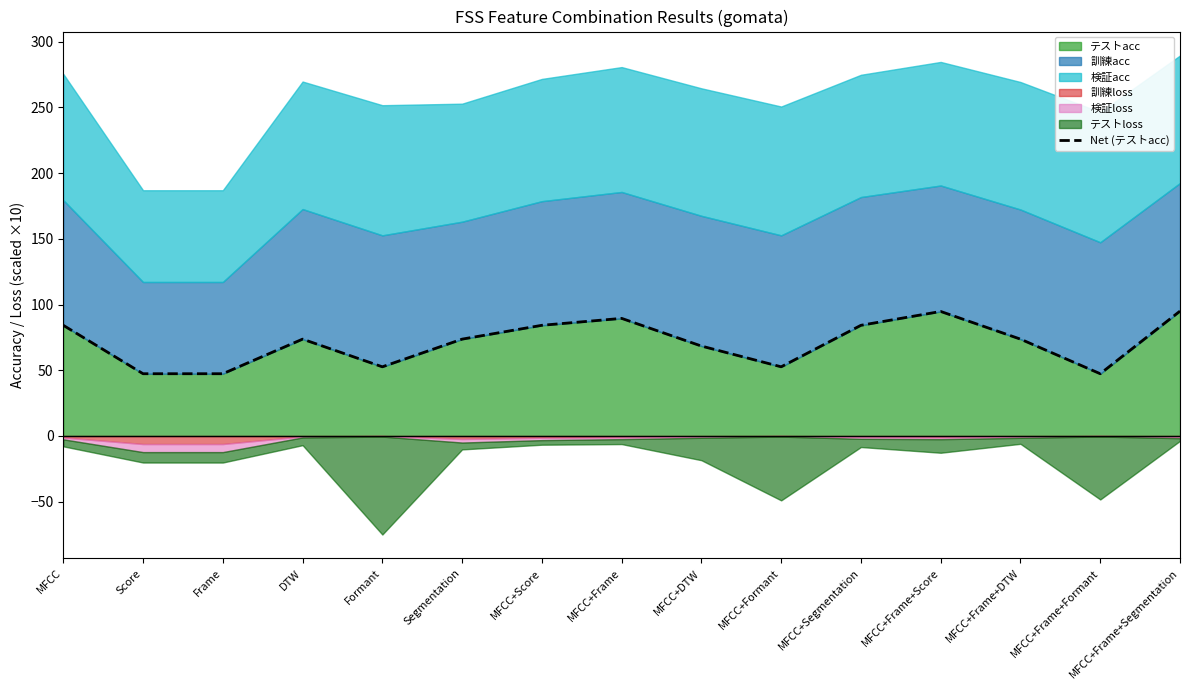

What is the label of the 5th point from the right?

MFCC+Segmentation